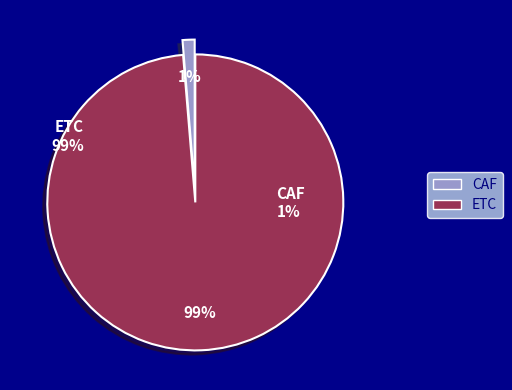

Which slice is the largest?

ETC